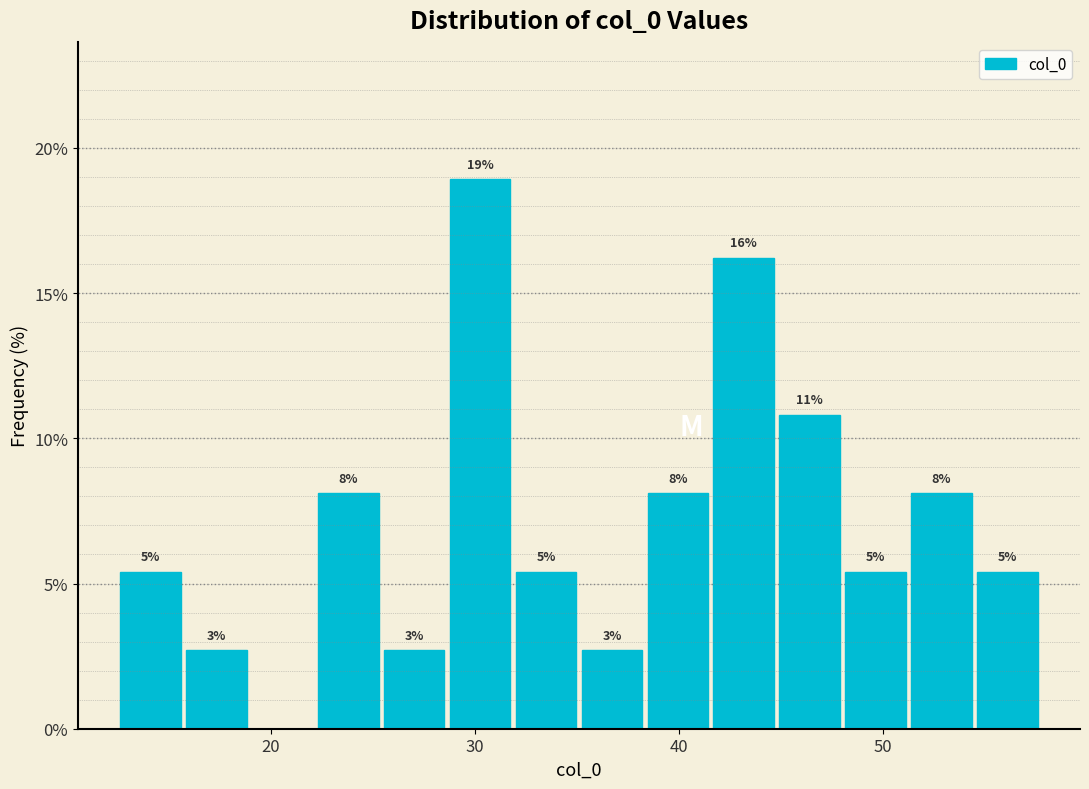

Around what value on the x-axis is the tallest bar? Give the approximate position of its centre, as read against the axis.

30